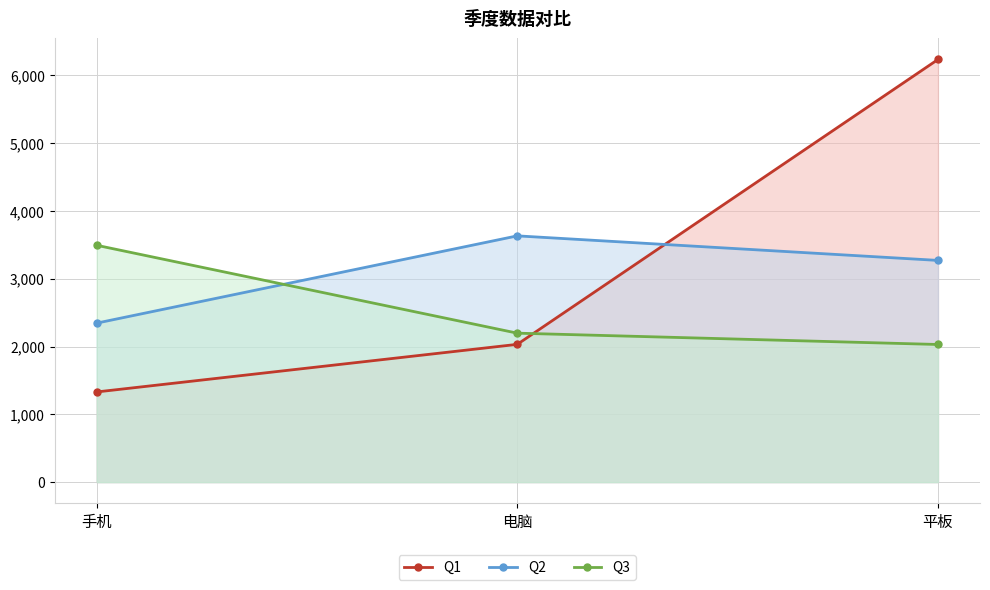

The Q2 series shows 1306 at 电脑. True or false?

False